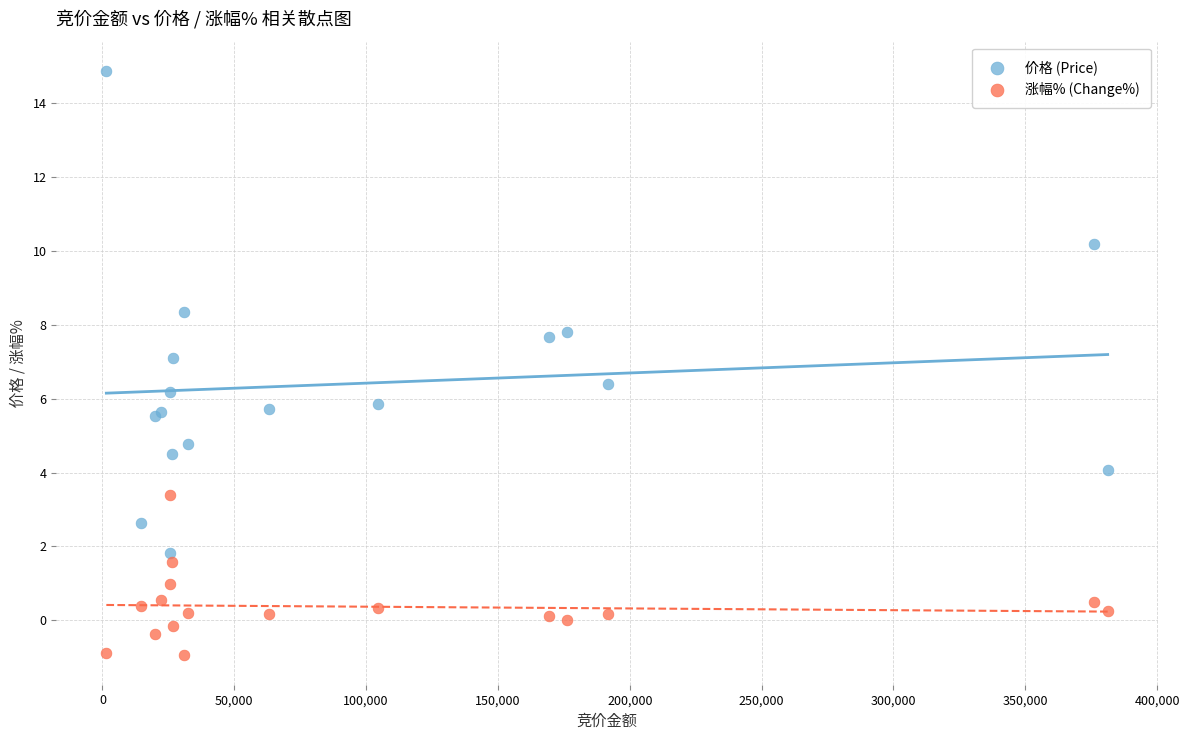

Which series contains the highest Y value?

价格 (Price)